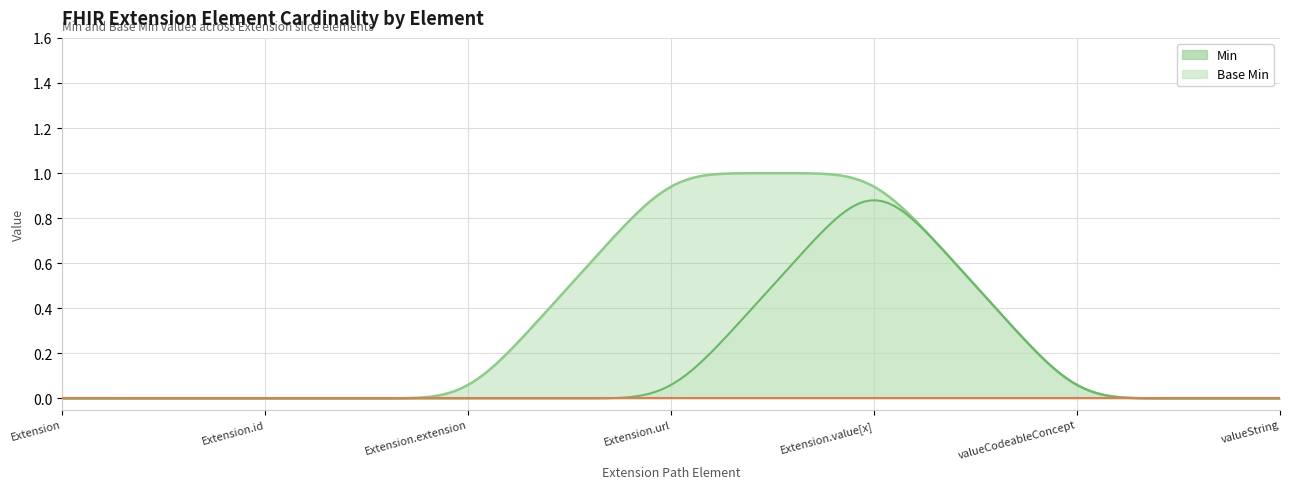

What is the sum of all Base Min values?

1